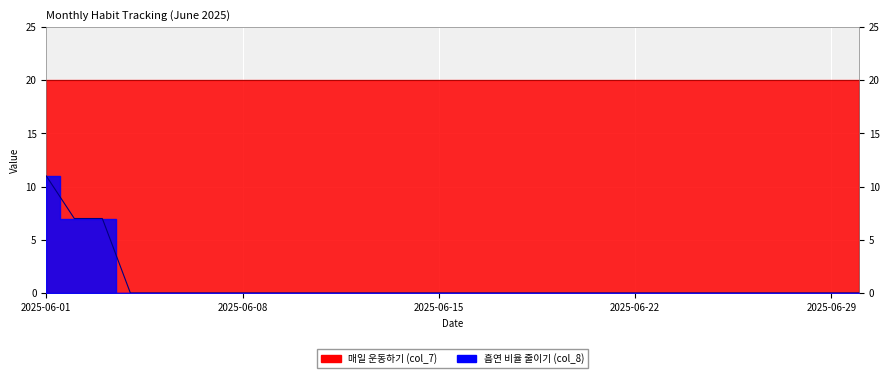

The value at 2025-06-26 is 5. True or false?

False